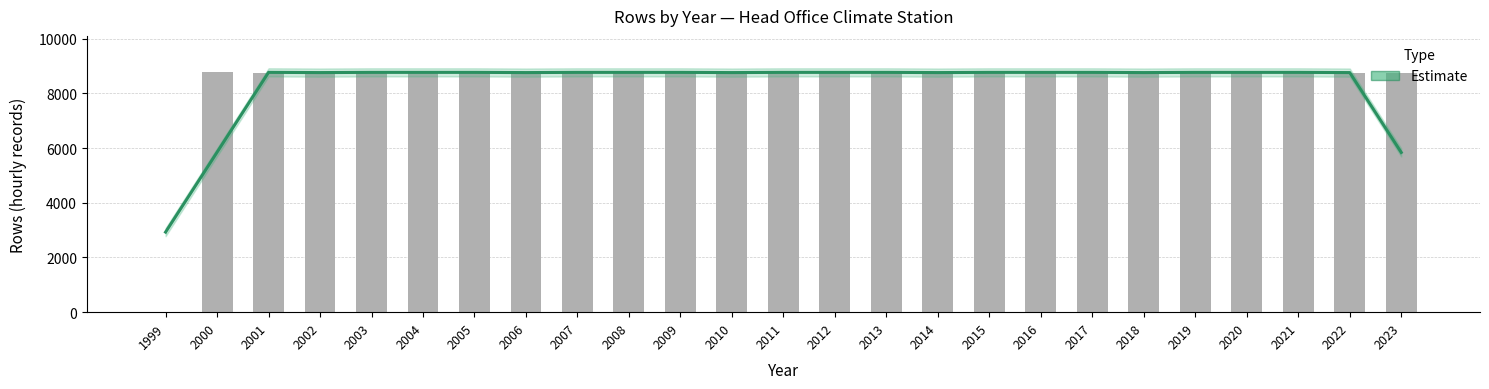

Reading right to left, list all the values displayed in this chart.

2023=8760	2022=8760	2021=8760	2020=8784	2019=8760	2018=8760	2017=8760	2016=8784	2015=8760	2014=8760	2013=8760	2012=8784	2011=8760	2010=8760	2009=8760	2008=8784	2007=8760	2006=8760	2005=8760	2004=8784	2003=8760	2002=8760	2001=8760	2000=8784	1999=0